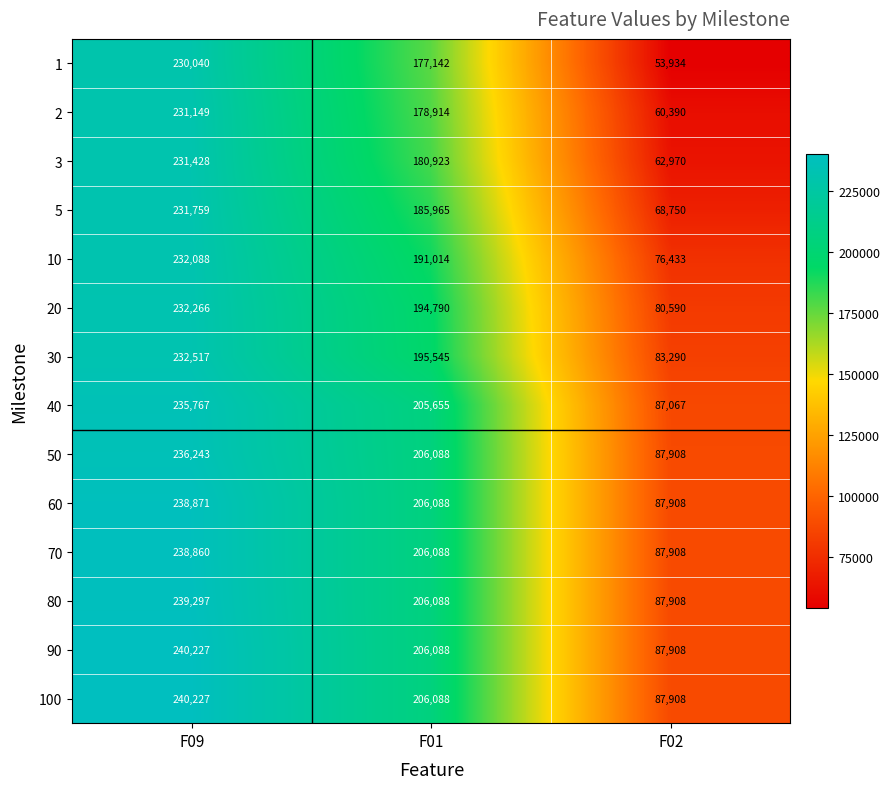

What is the difference between the maximum and minimum values in the 3 series?

168458